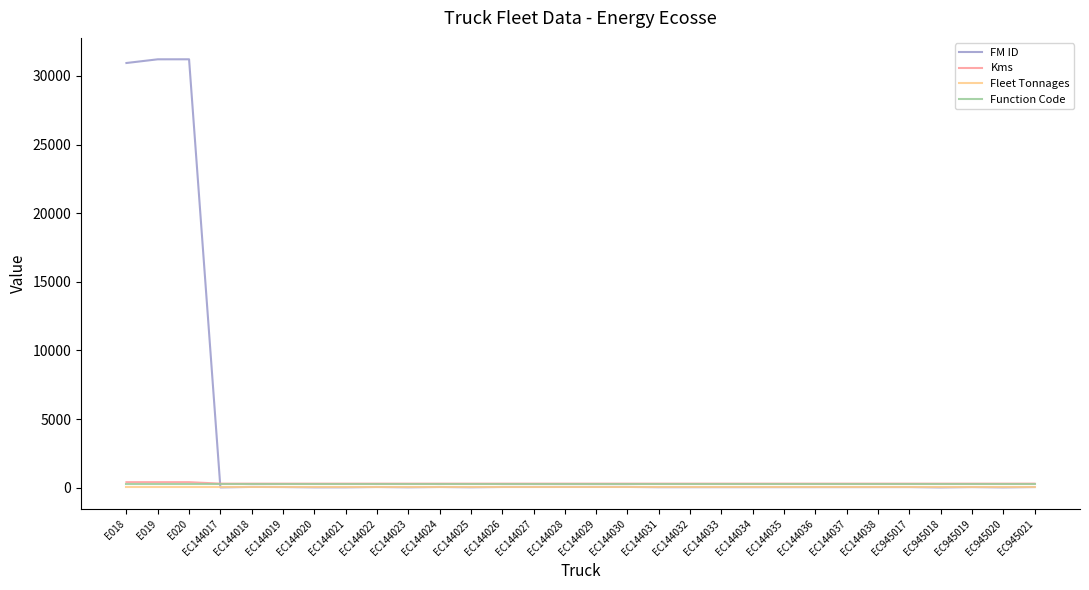

What is the highest value of the Kms series?

403